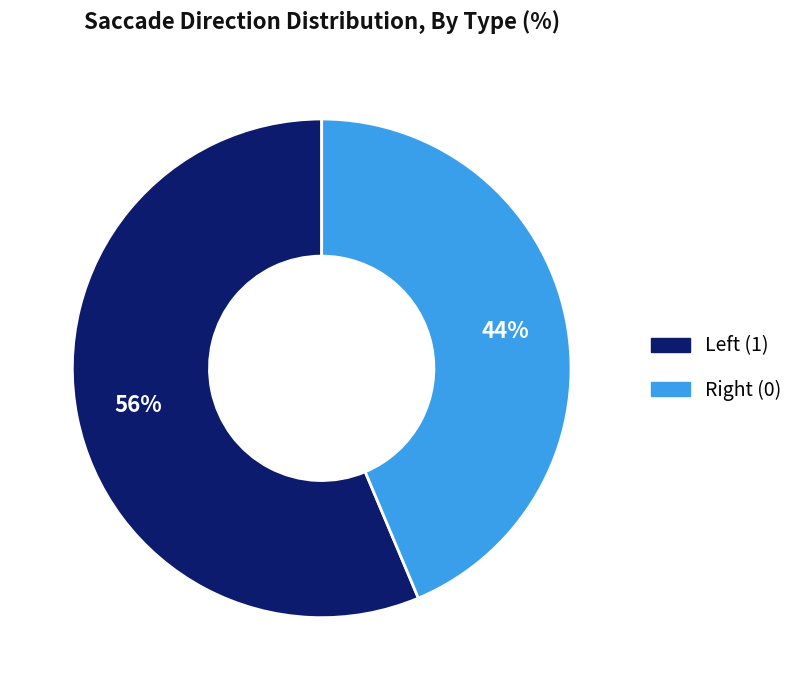

Rank the categories by value from lowest to highest.

Right (0), Left (1)